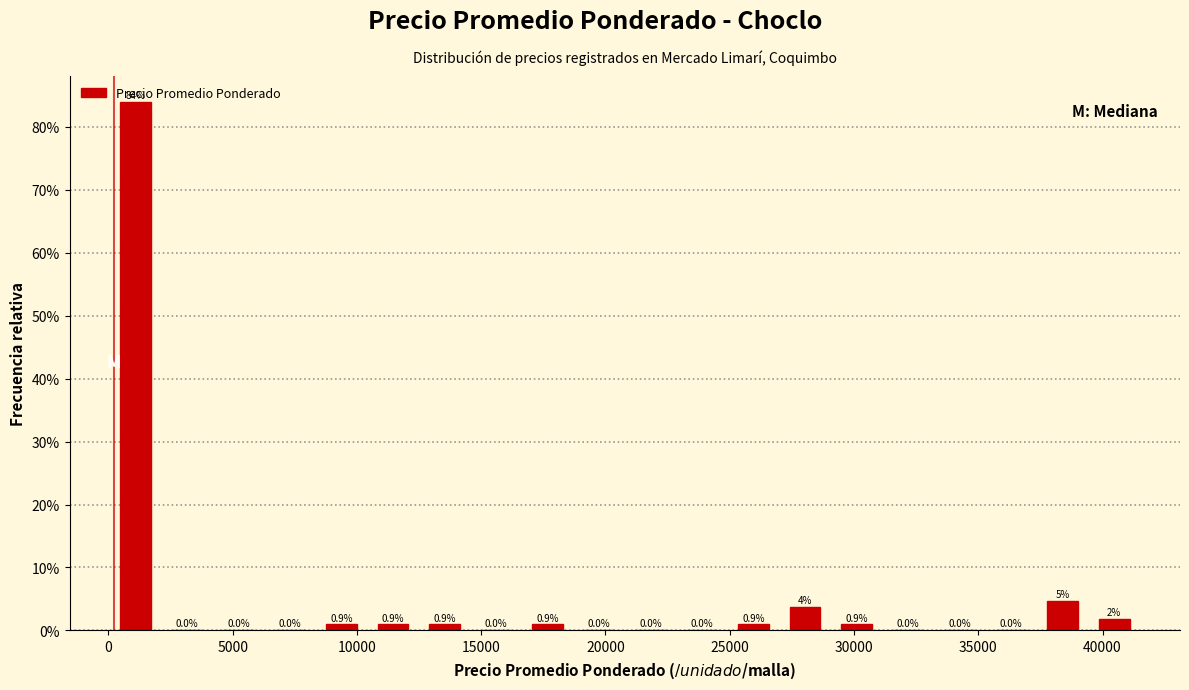

Over which range of the x-axis is the bar tallest?

0 to 2000